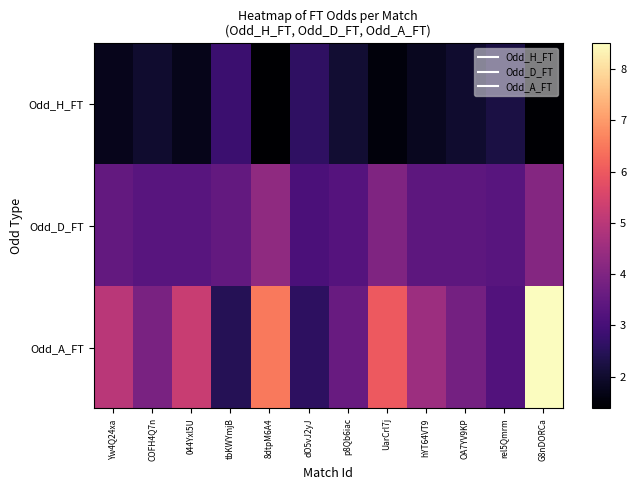

Rank the series by their maximum value, from highest to lowest.

Odd_A_FT, Odd_D_FT, Odd_H_FT